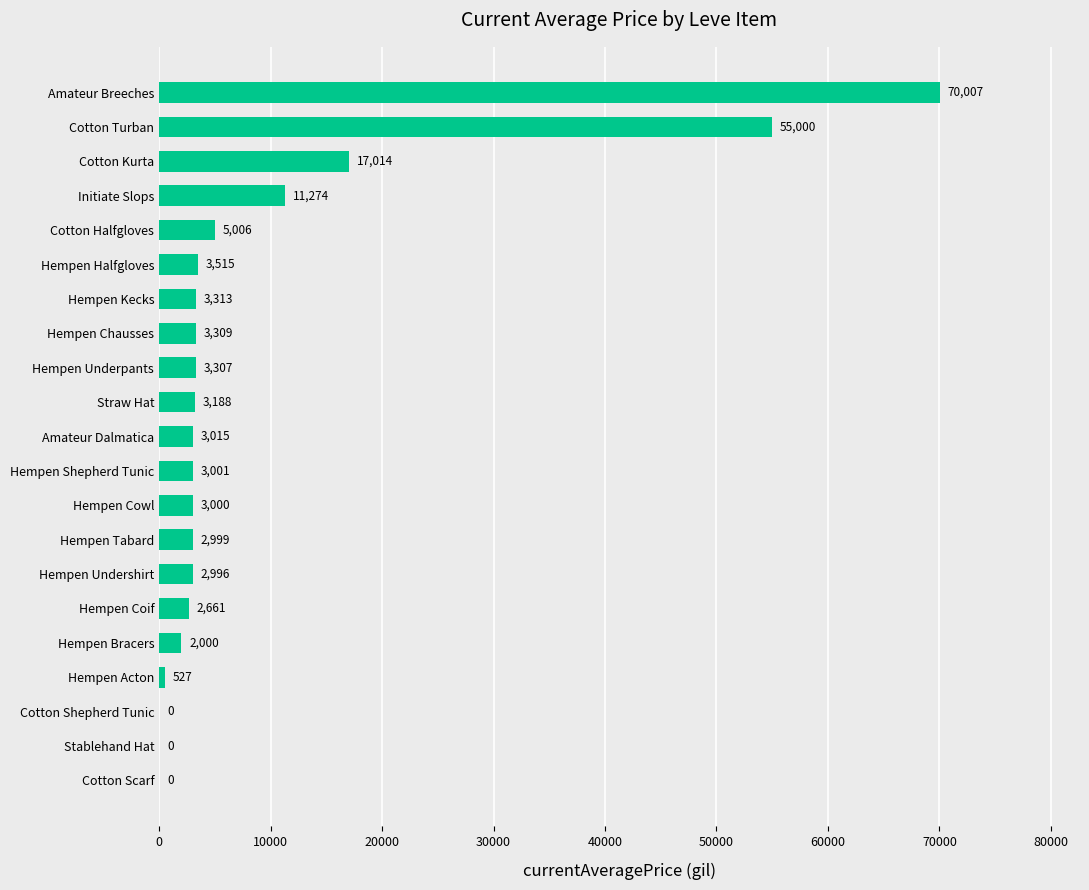

Is it true that the value at Hempen Tabard is 2999?

True